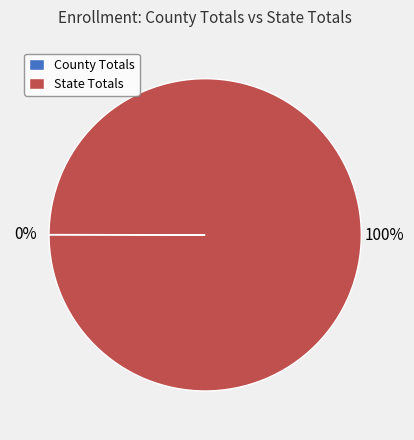

To the nearest percent, what is the difference between the largest and smallest slice percentages?

100%